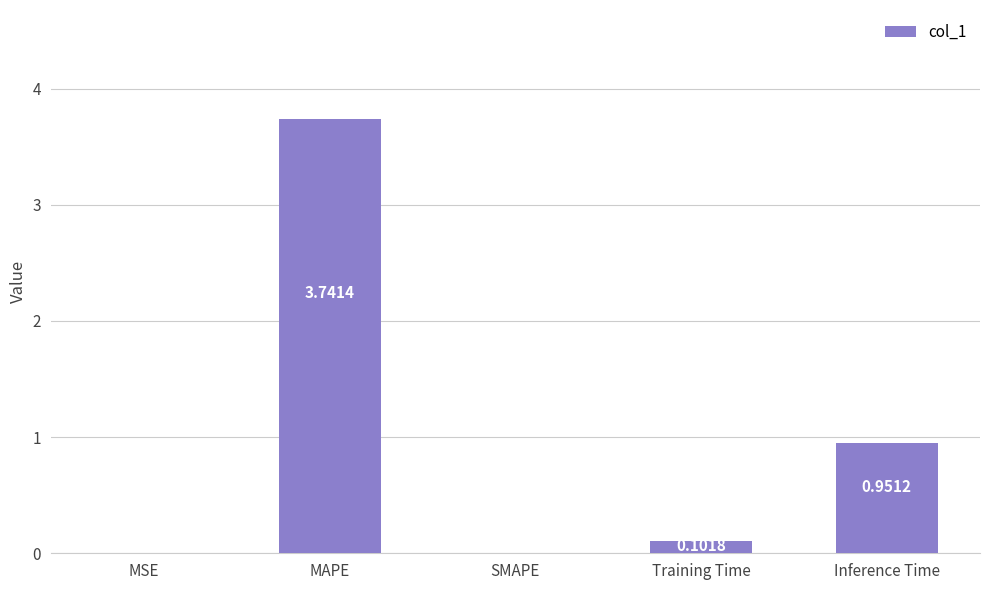

Which category has the highest value across all series?

MAPE